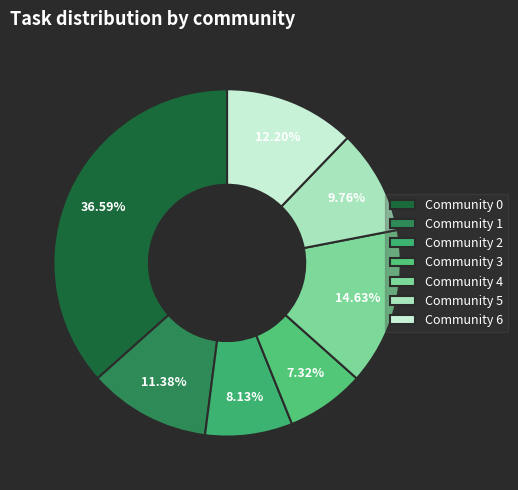

To the nearest percent, what is the combined percentage of Community 5 and Community 2?

18%